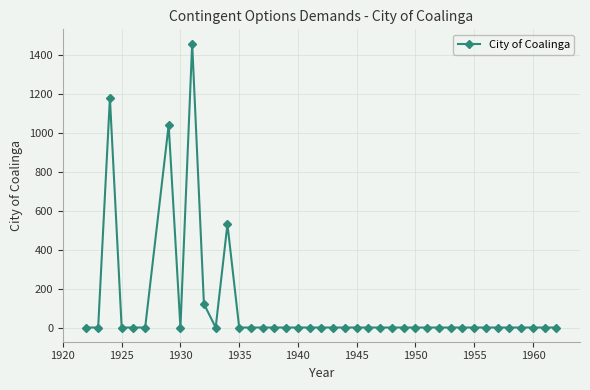

What is the greatest value displayed?

1458.8